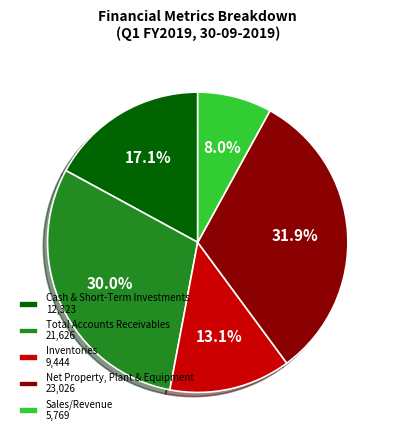

What is the largest slice in the pie chart?

Net Property, Plant & Equipment